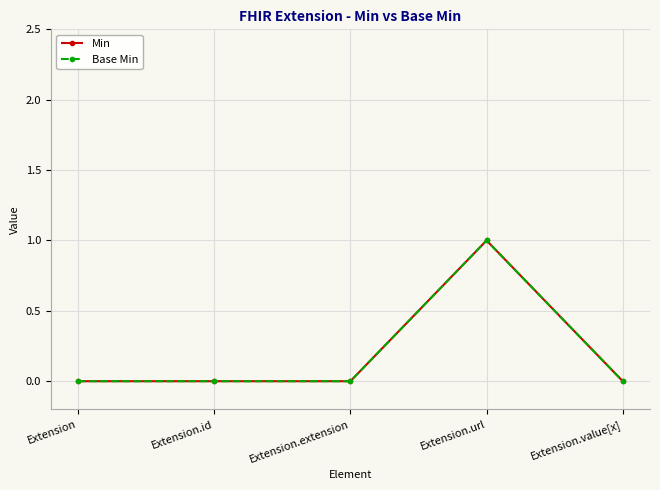

Does the chart have visible grid lines?

Yes